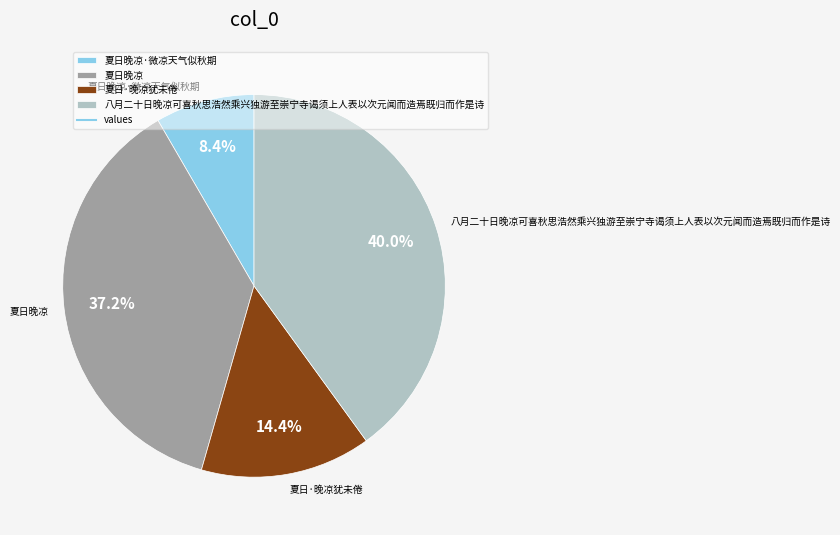

Between 夏日晚凉 and 夏日·晚凉犹未倦, which is larger?

夏日晚凉